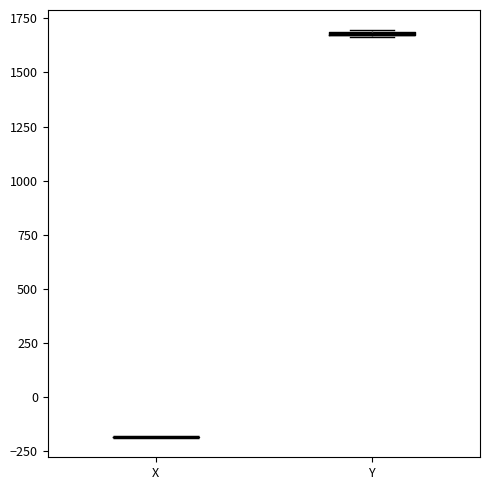

Where is the upper edge of the box for Y on the y-axis? The values are not printed on the chart, so give them approximately, as read against the axis.

1700